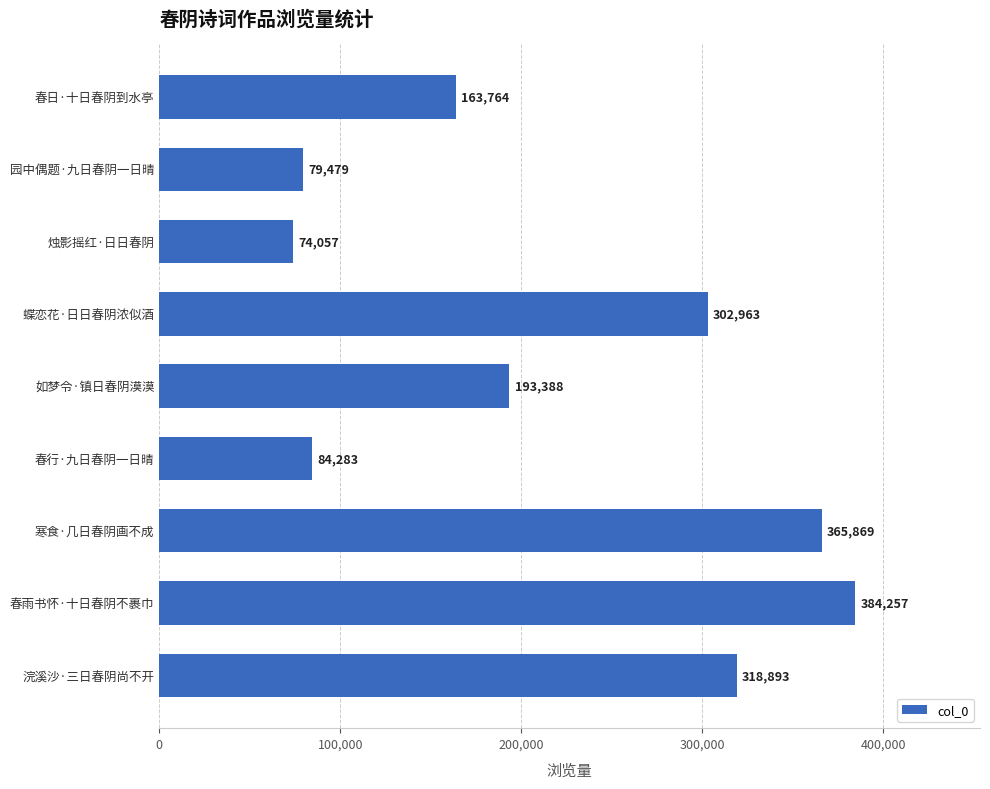

List the labels in order of value, smallest first.

烛影摇红·日日春阴, 园中偶题·九日春阴一日晴, 春行·九日春阴一日晴, 春日·十日春阴到水亭, 如梦令·镇日春阴漠漠, 蝶恋花·日日春阴浓似酒, 浣溪沙·三日春阴尚不开, 寒食·几日春阴画不成, 春雨书怀·十日春阴不裹巾